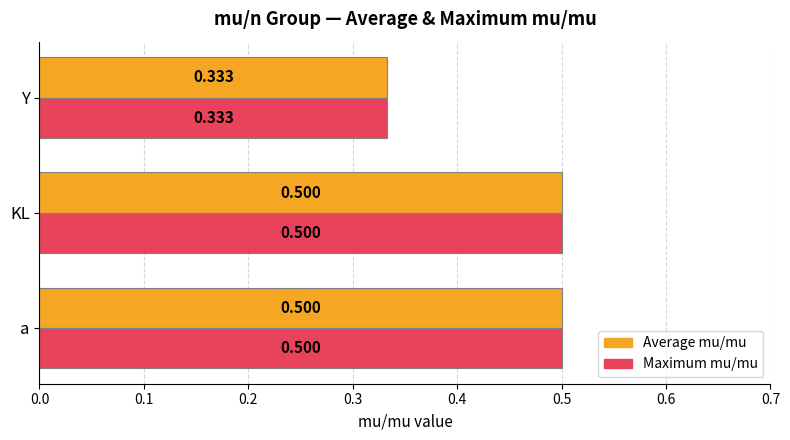

Which category has the lowest value across all series?

Y